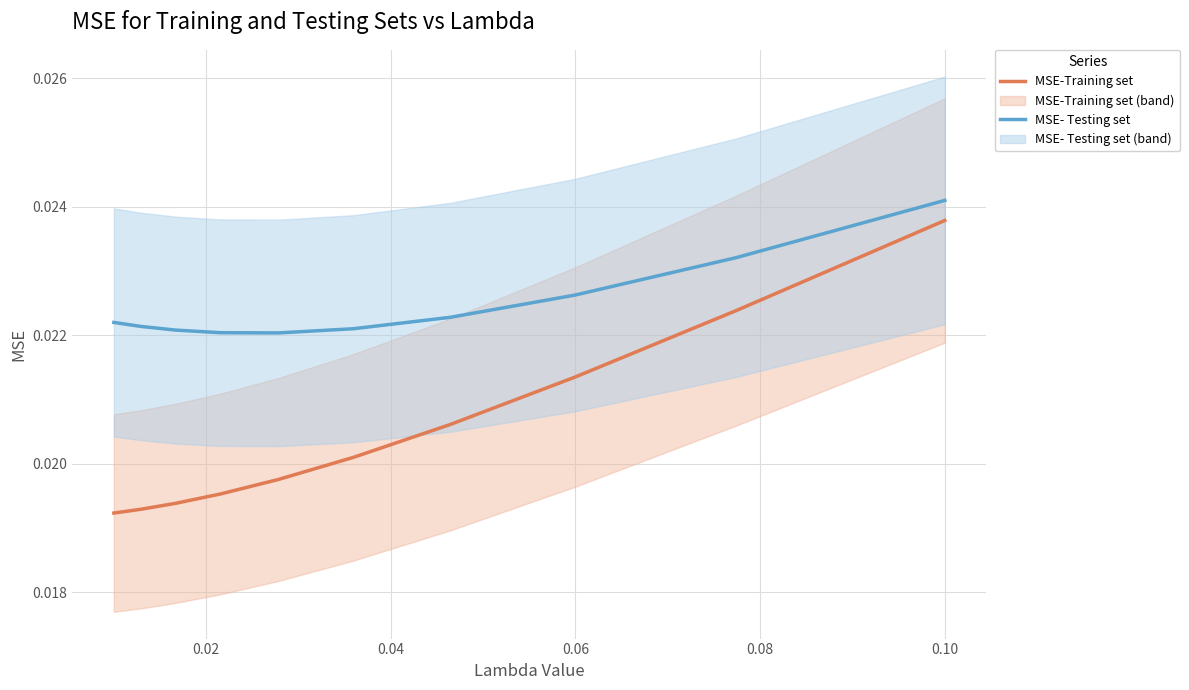

How many MSE-Training set values are between 0 and 1?

10